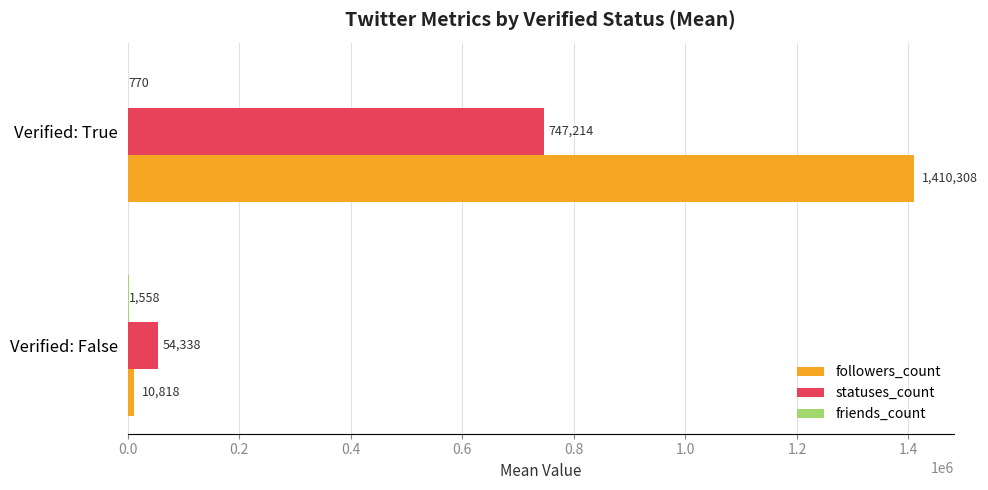

Which series has the largest total across all categories?

followers_count